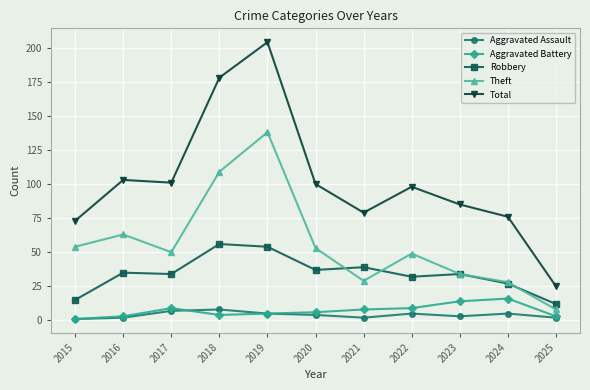

True or false: Robbery and Aggravated Battery intersect in this chart.

False